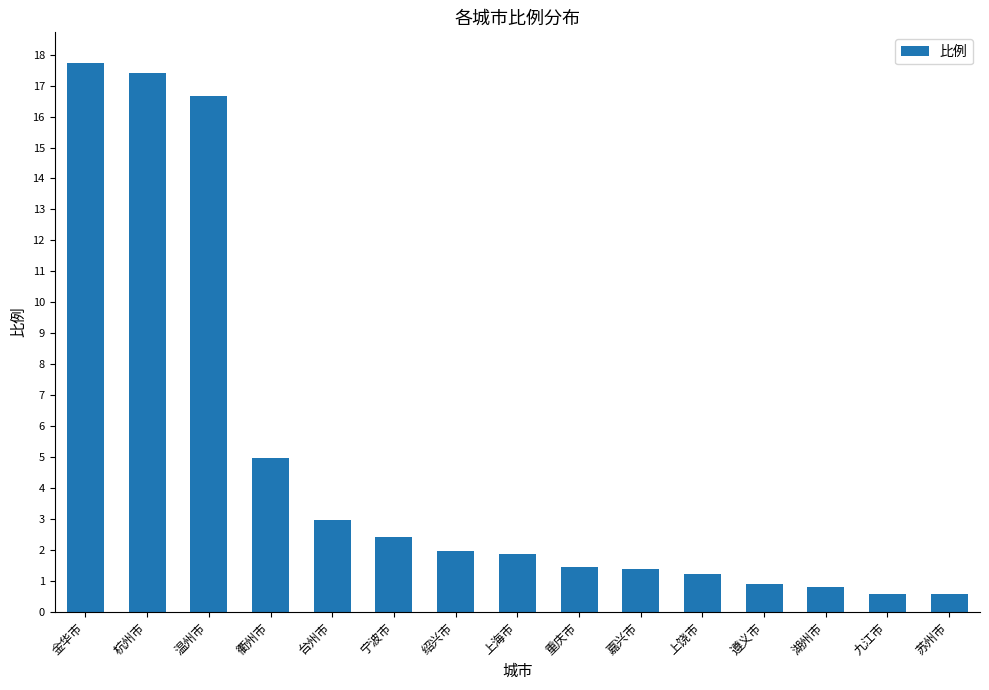

What is the change in value from 金华市 to 上海市?

-15.8